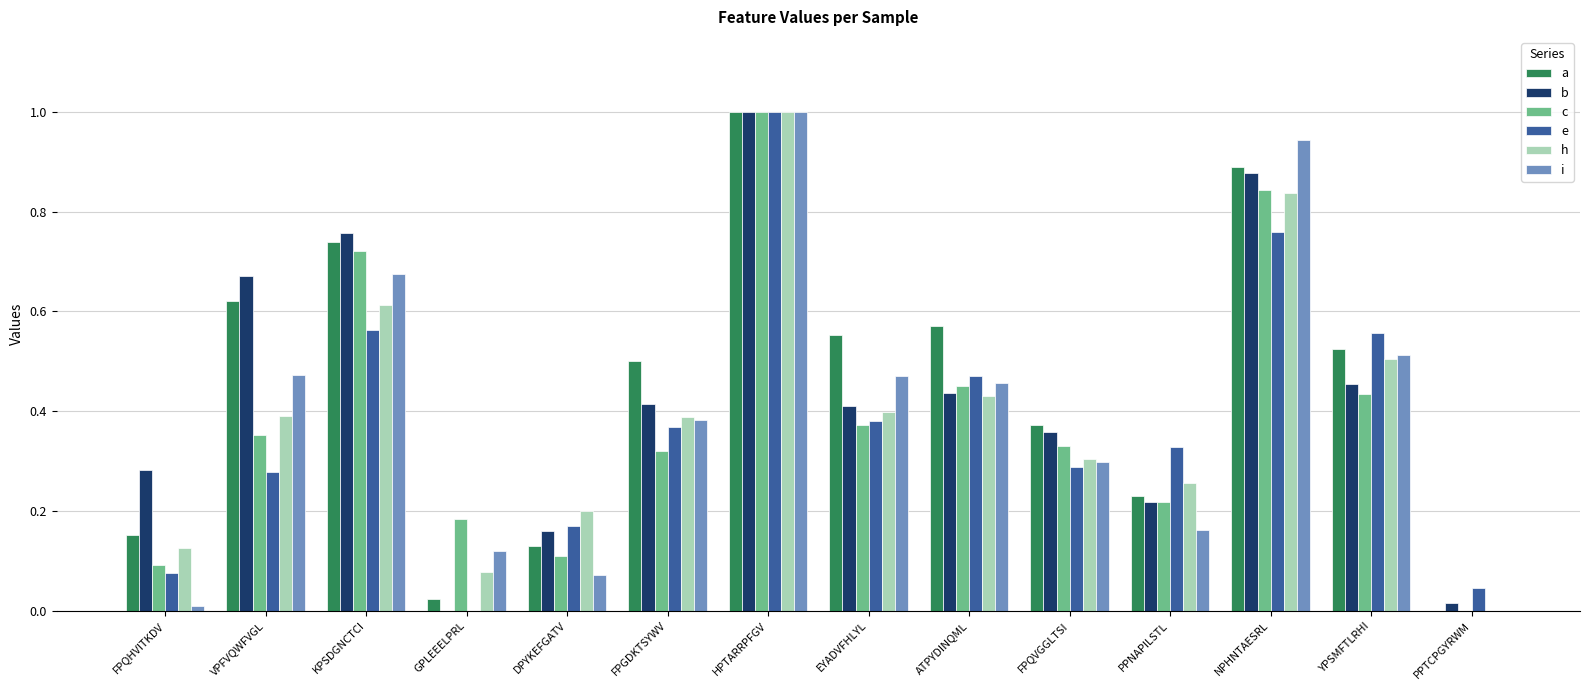

What is the sum of all b values?

6.1